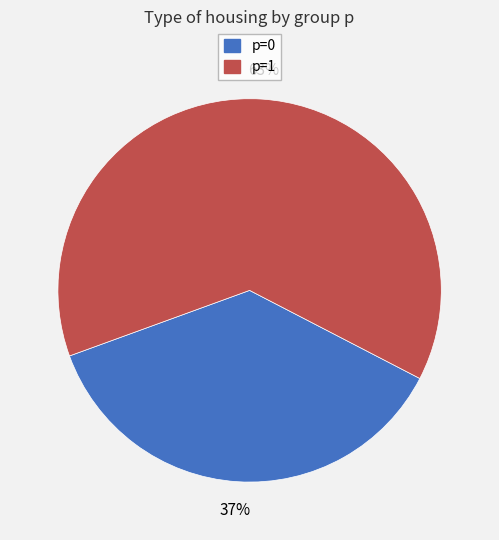

To the nearest percent, what is the average slice percentage?

50%